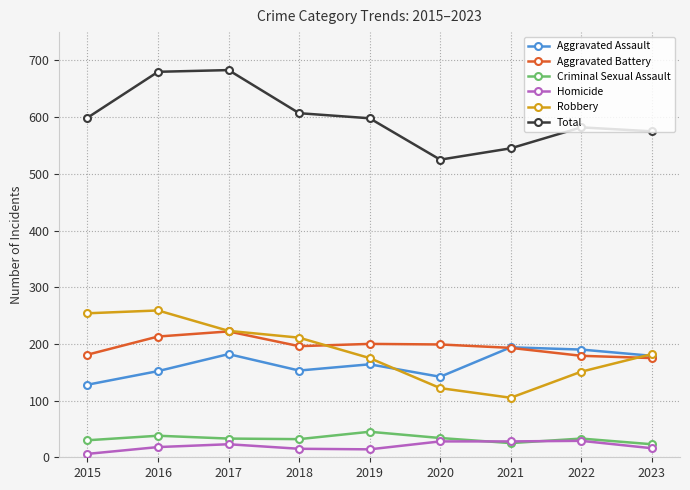

Which series changed the most between 2016 and 2020?

Total